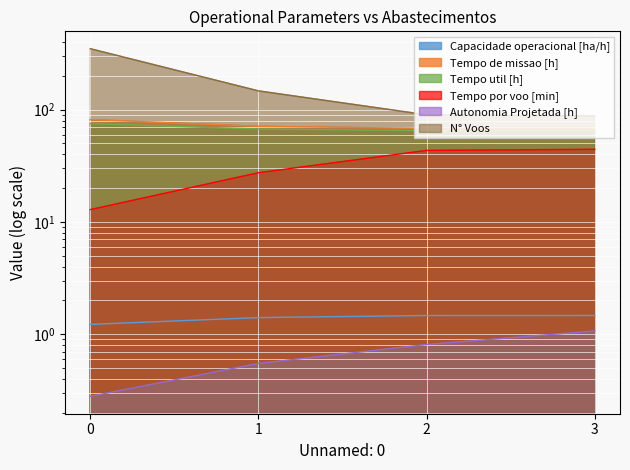

Is it true that Capacidade operacional [ha/h] equals 1.4 at 1?

True